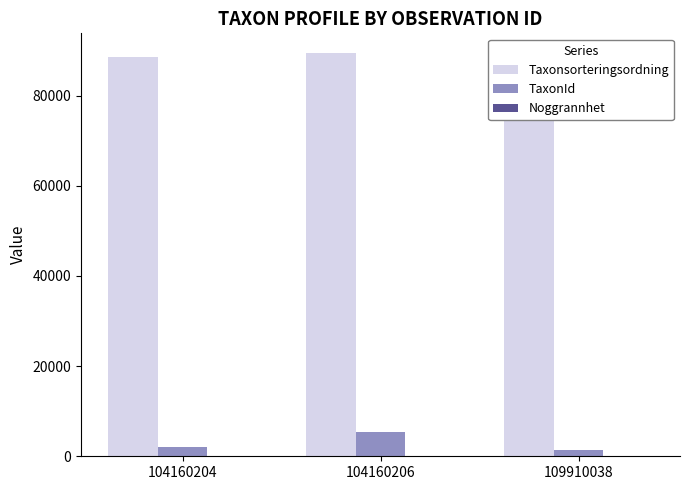

At which category is the sum across all series the highest?

104160206